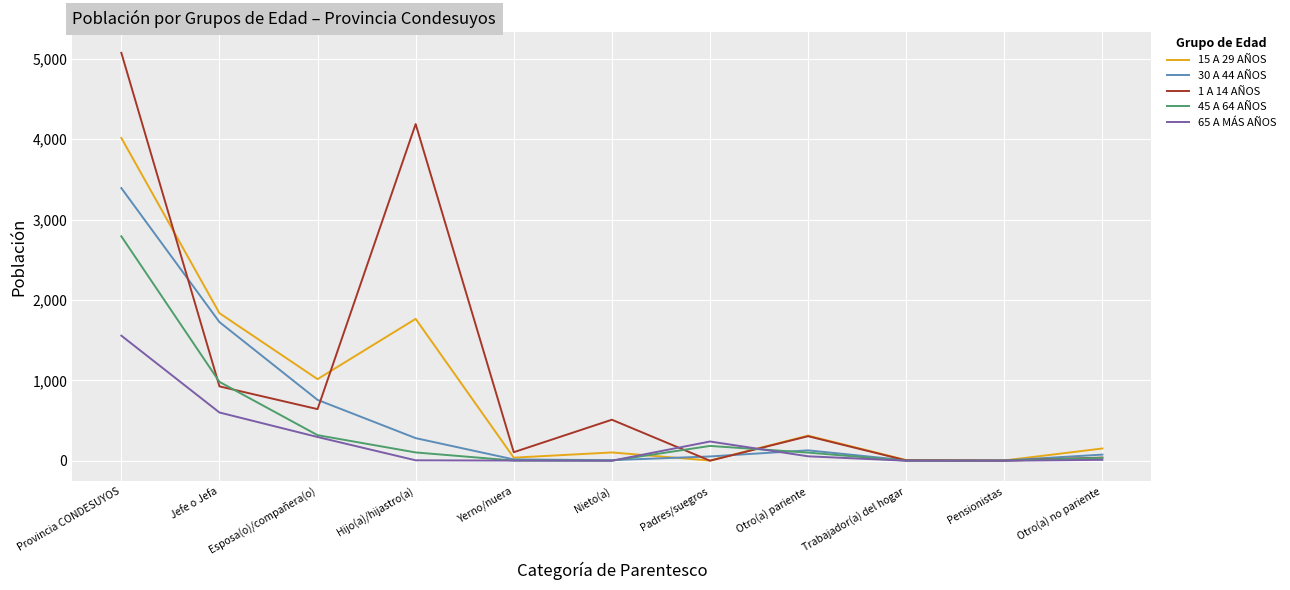

At which category is the sum across all series the highest?

Provincia CONDESUYOS